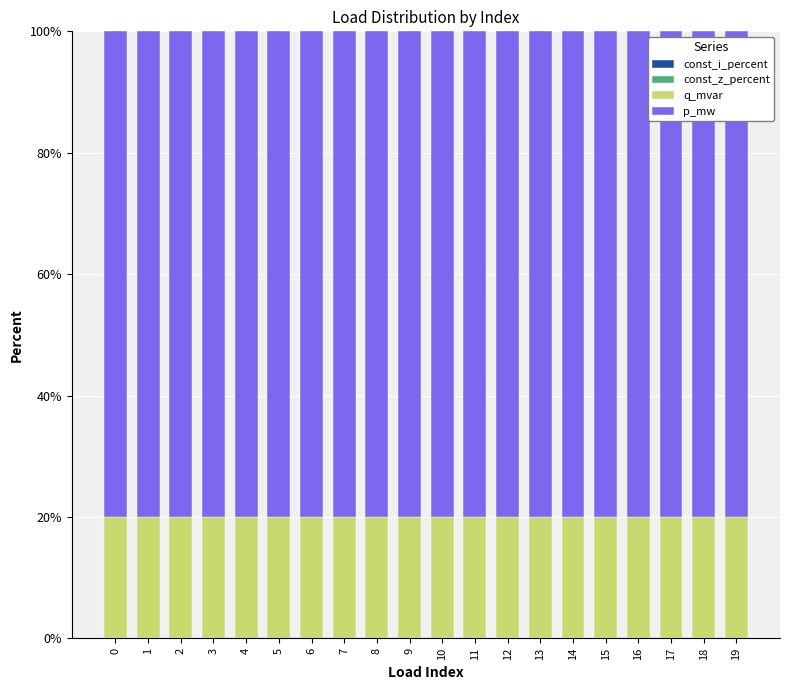

What is the sum of the q_mvar values at 8 and 13?

40.1